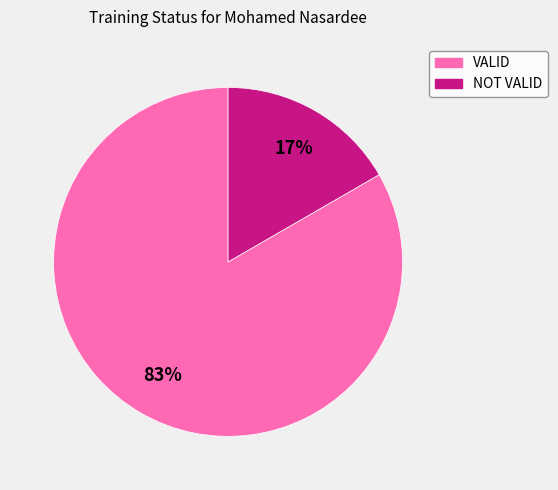

How many segments does this pie chart have?

2